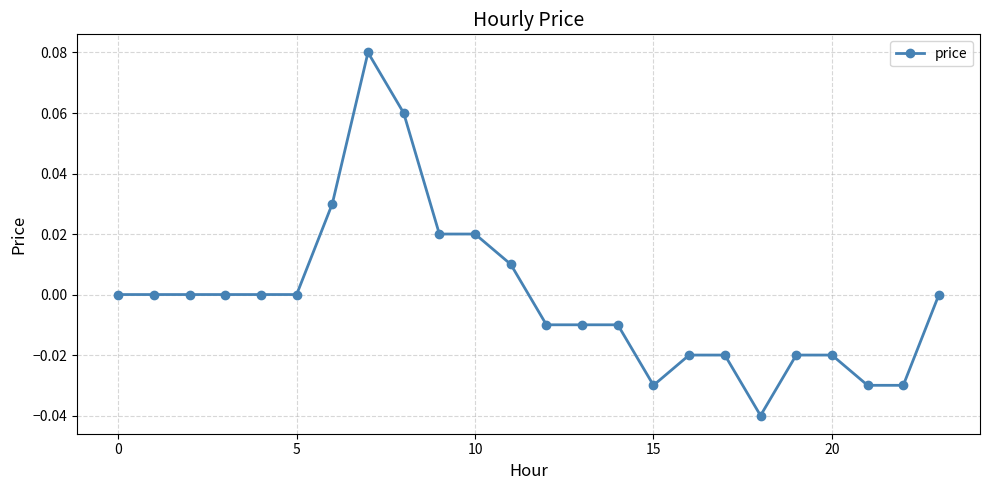

How many interior local valleys (lower than both neighbors) does the data have?

2